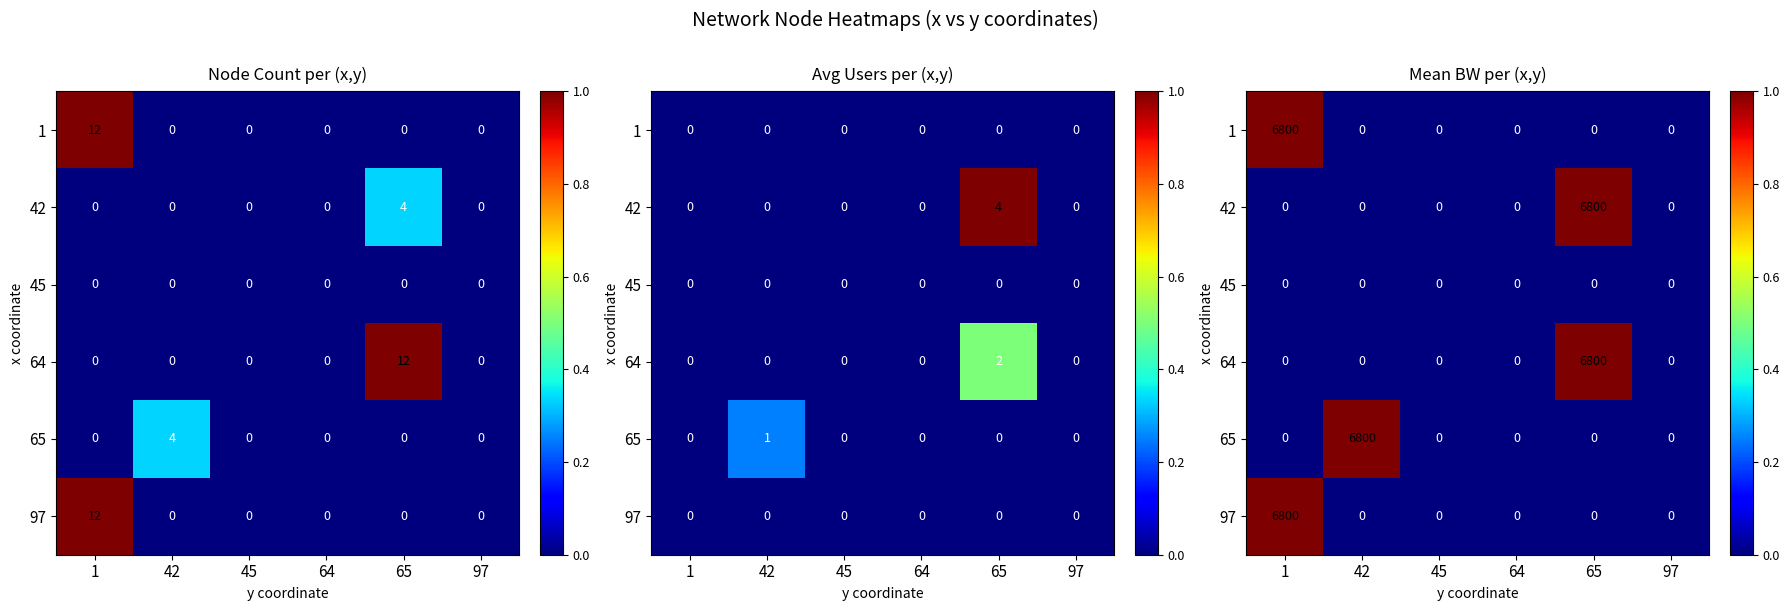

The 64 series shows 0 at 45. True or false?

True